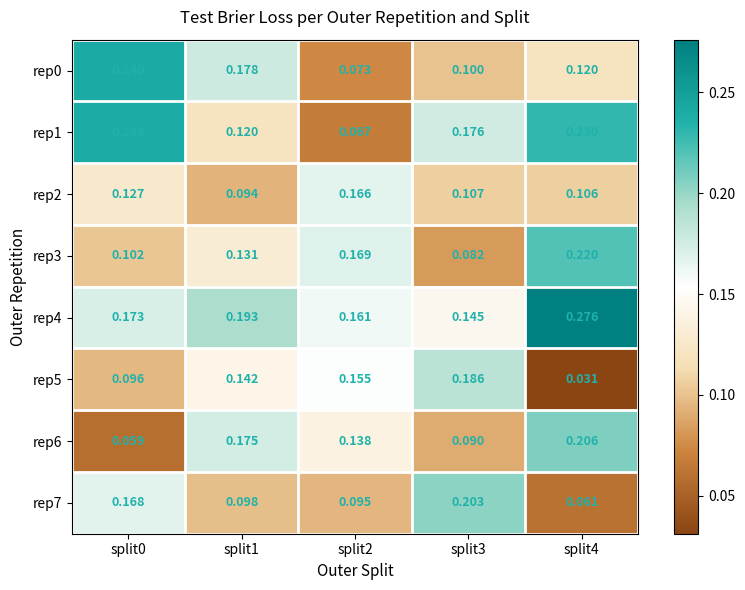

Which series changed the most between split3 and split4?

rep5